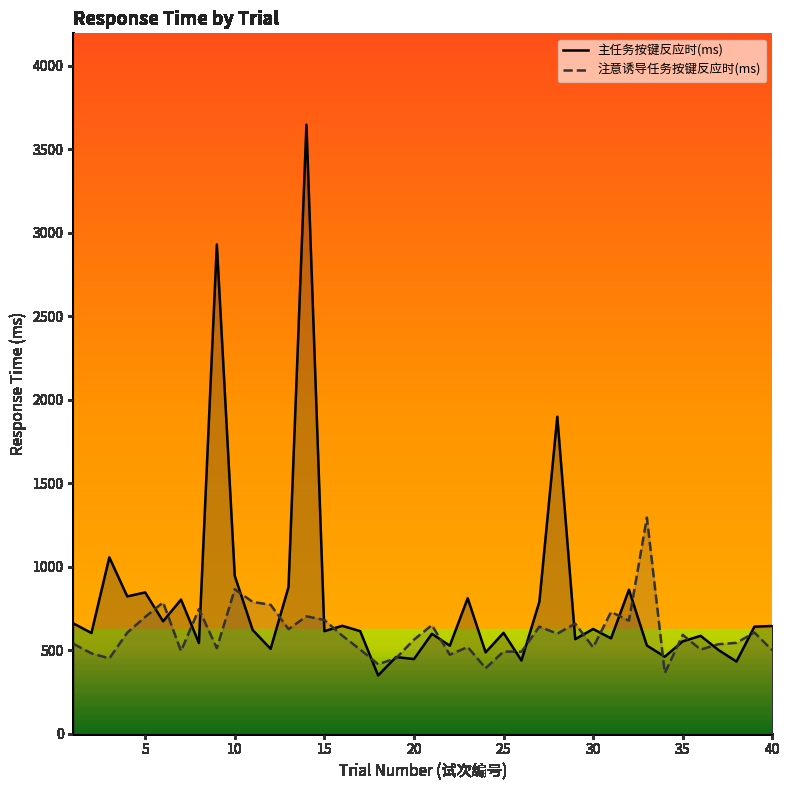

Is it true that 主任务按键反应时(ms) equals 1056 at 25?

False